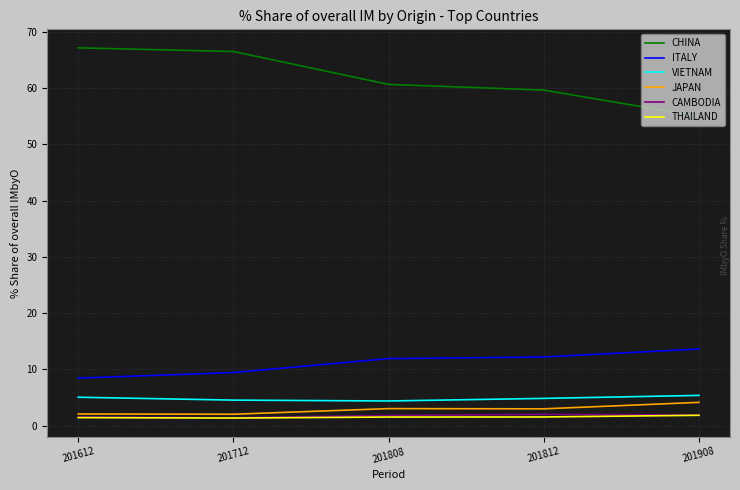

What is the difference between the second highest and second lowest values in the VIETNAM series?

0.5